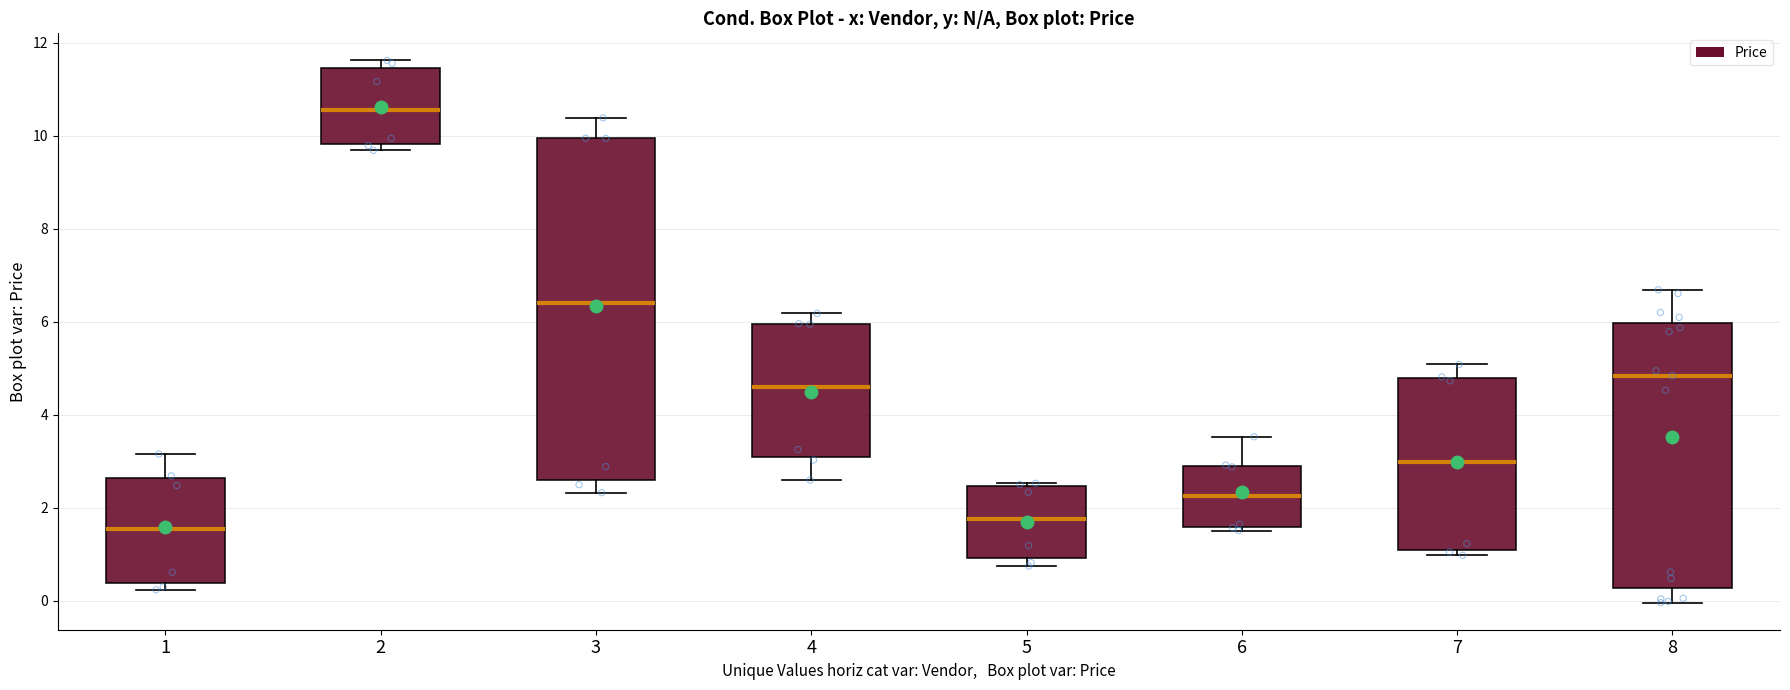

Reading left to right, transcribe this box plot: for each box, give where its median line is, the range the box spans, and where its two whiskers end, as read against the y-axis. The values are not printed on the chart, so give them approximately, as read against the axis.

1: median 1.6, box 0.4 to 2.6, whiskers 0.2 to 3.2
2: median 10.6, box 9.8 to 11.4, whiskers 9.6 to 11.6
3: median 6.4, box 2.6 to 10.0, whiskers 2.4 to 10.4
4: median 4.6, box 3.0 to 6.0, whiskers 2.6 to 6.2
5: median 1.8, box 1.0 to 2.4, whiskers 0.8 to 2.6
6: median 2.2, box 1.6 to 3.0, whiskers 1.6 (just below the box's lower edge) to 3.6
7: median 3.0, box 1.0 to 4.8, whiskers 1.0 (just below the box's lower edge) to 5.0
8: median 4.8, box 0.2 to 6.0, whiskers 0.0 to 6.6